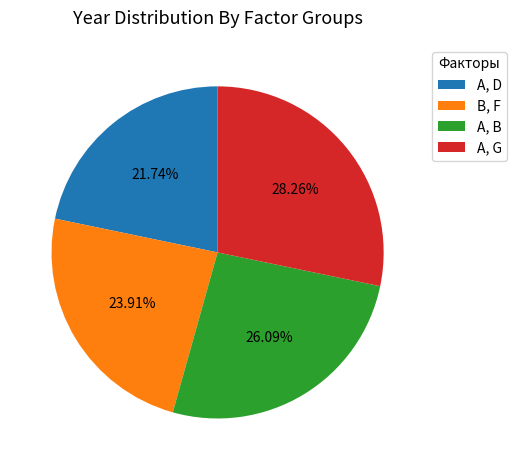

What is the smallest slice in the pie chart?

A, D